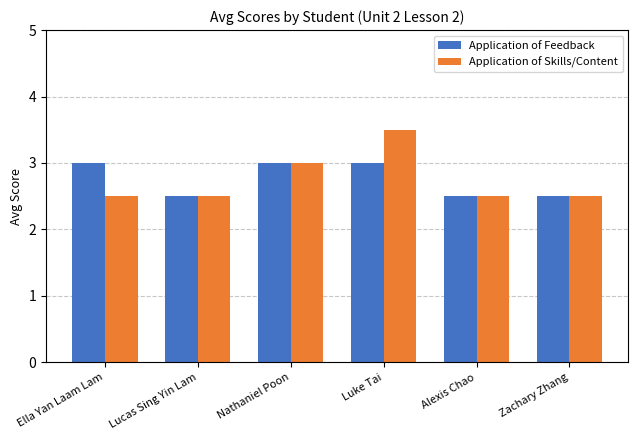

Rank the series by their maximum value, from lowest to highest.

Application of Feedback, Application of Skills/Content